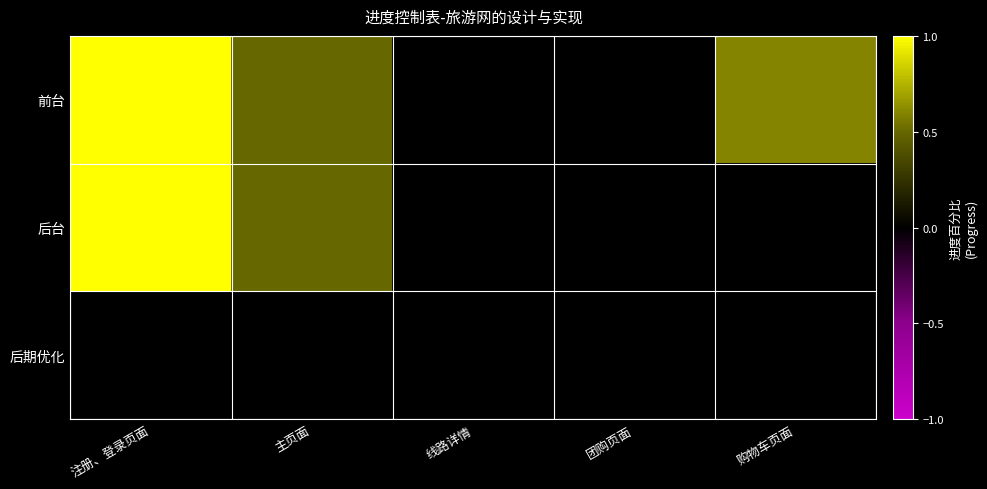

Rank the series by their maximum value, from highest to lowest.

前台, 后台, 后期优化